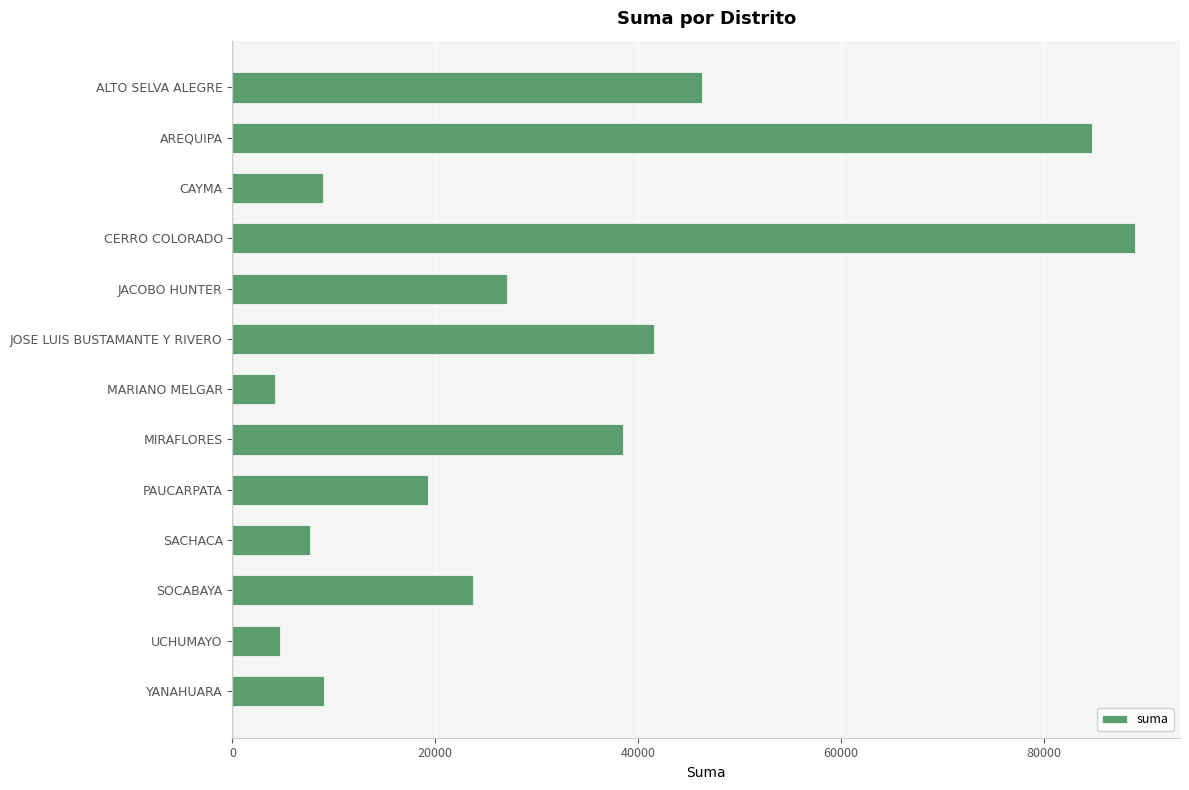

What is the greatest value displayed?

88954.8